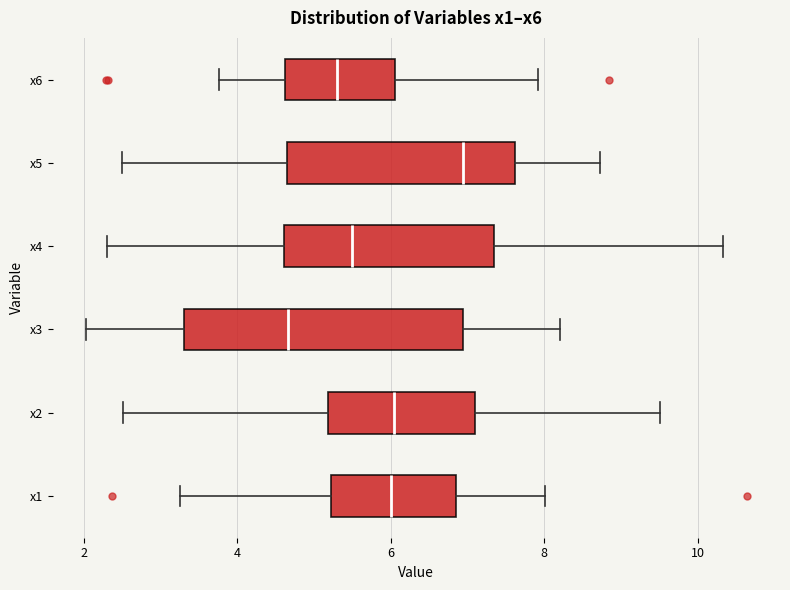

Where does the median line of the box for x3 sit on the x-axis? The values are not printed on the chart, so give them approximately, as read against the axis.

4.6